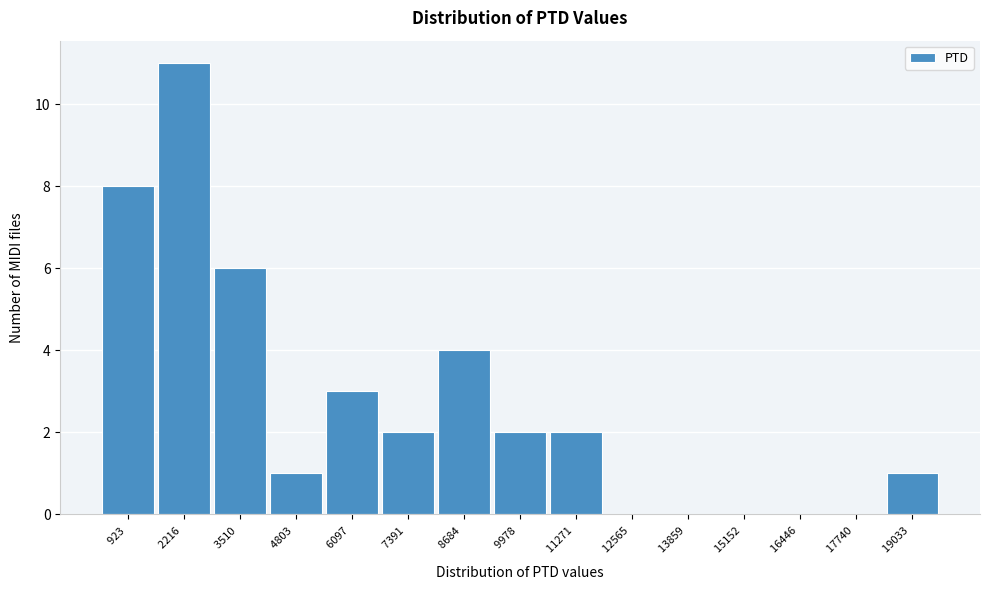

Reading left to right, what are all the values shown in this chart?

923 =8	2216 =11	3510 =6	4803 =1	6097 =3	7391 =2	8684 =4	9978 =2	11271 =2	12565 =0	13859 =0	15152 =0	16446 =0	17740 =0	19033 =1